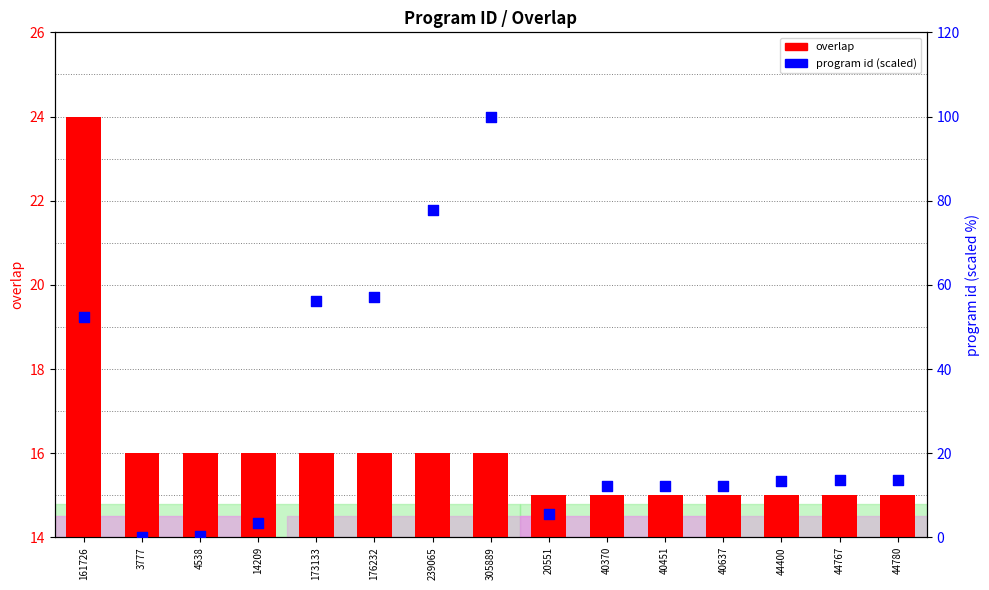

Which series has the largest total across all categories?

program id (scaled)